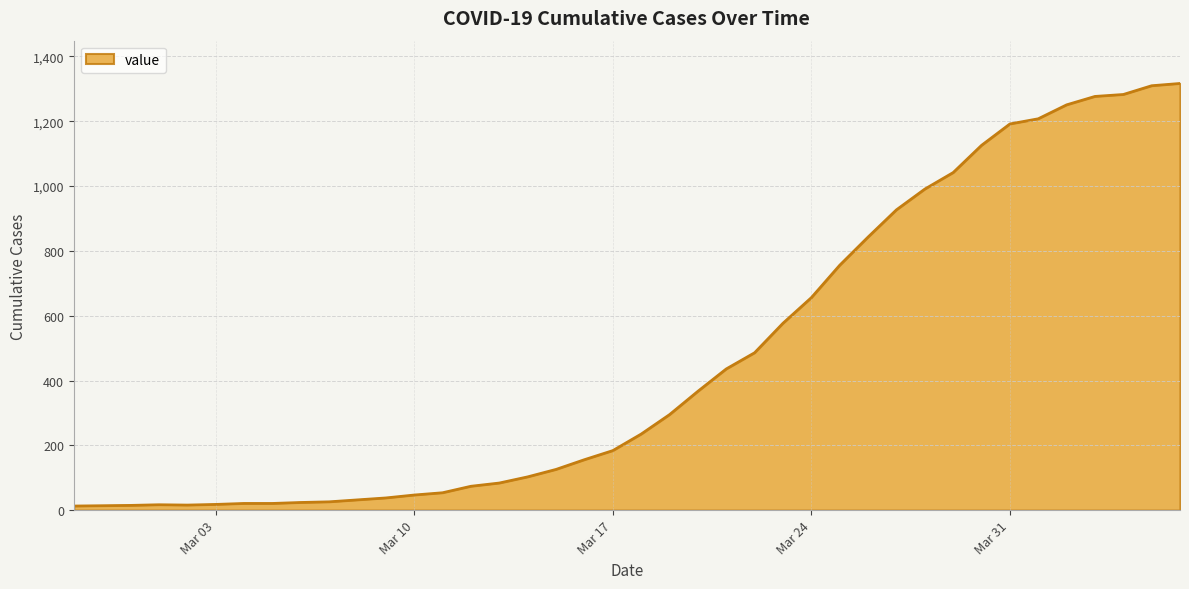

What is the difference between the maximum and minimum values?

1304